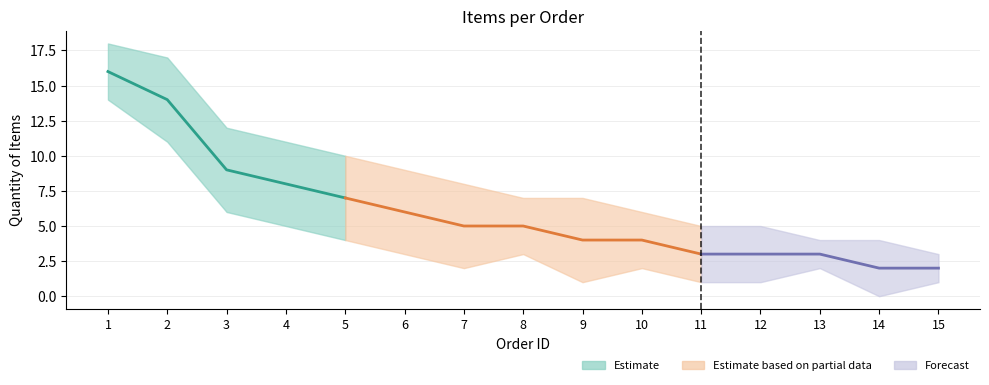

True or false: Items per Order (mean) has more than 2 points higher than both neighbors.

False